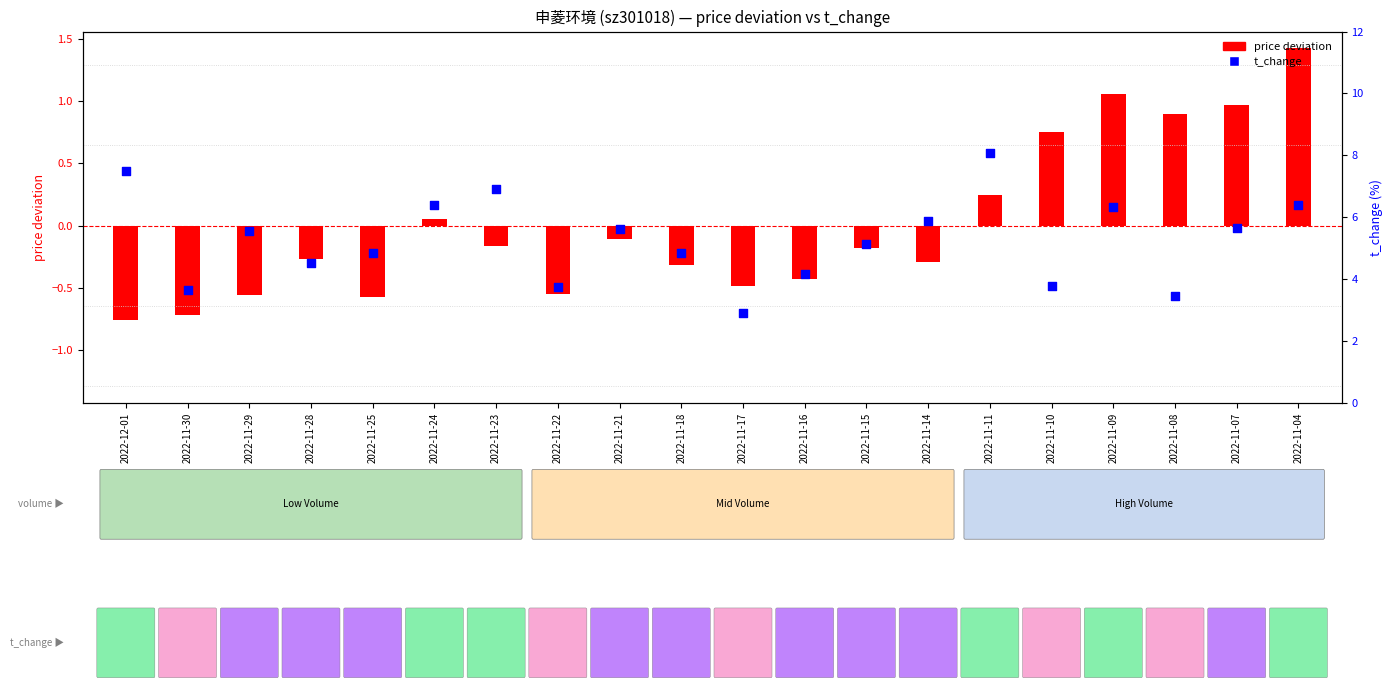

What is the change in value from 2022-11-11 to 2022-11-04?

-1.7